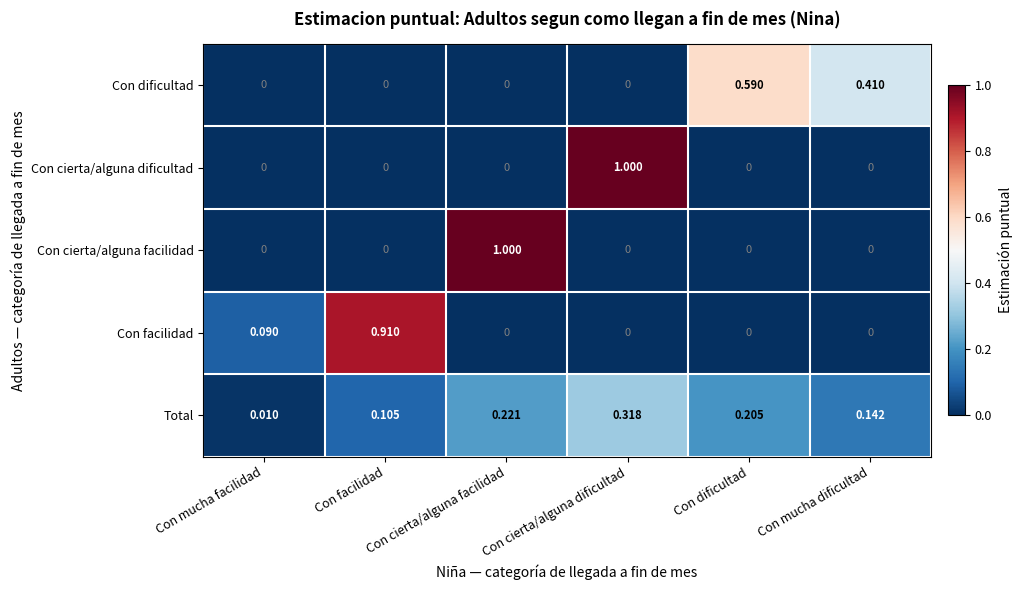

Which series has the largest total across all categories?

Total